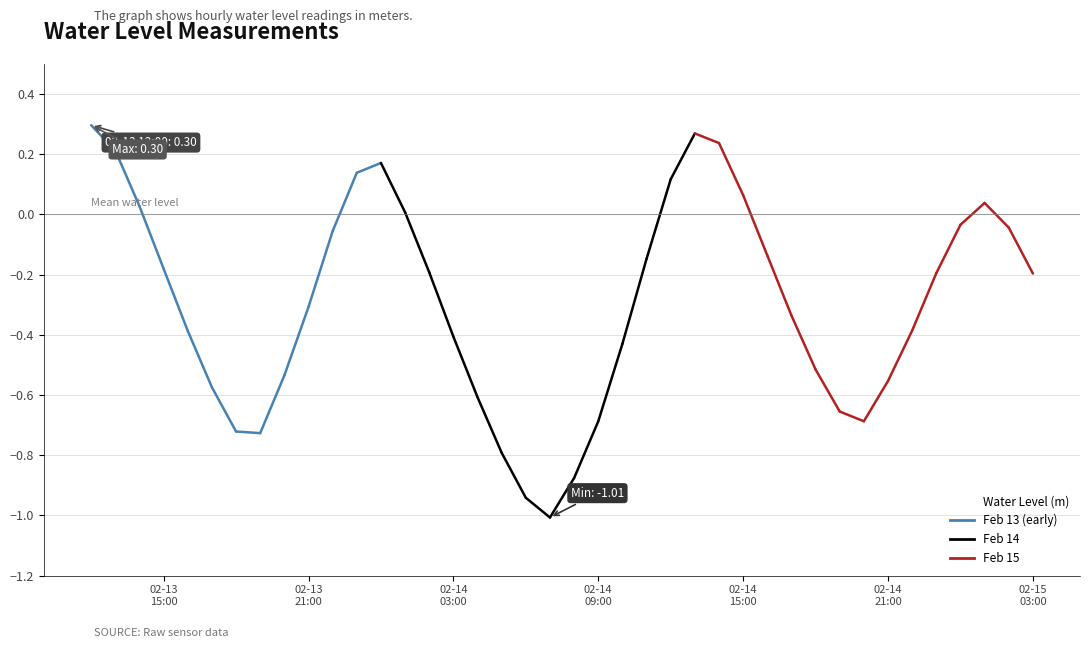

True or false: there are more than 2 points higher than both neighbors.

False